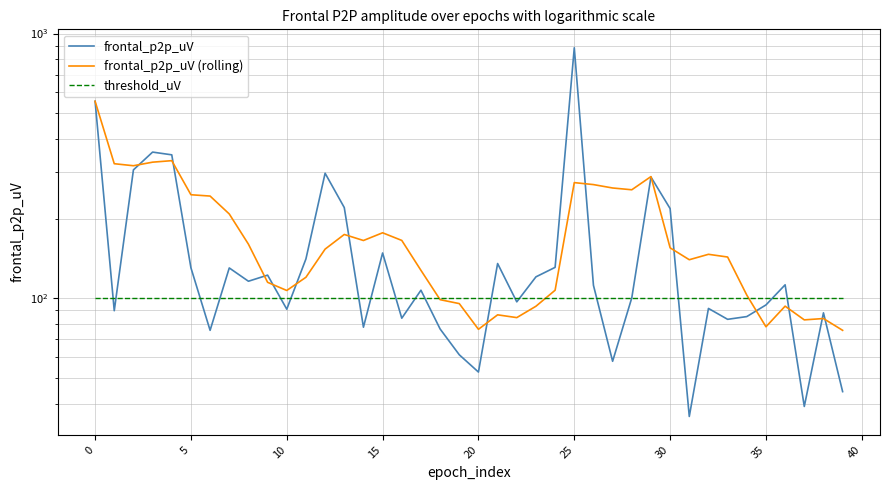

True or false: frontal_p2p_uV and frontal_p2p_uV (rolling) cross at least once.

True